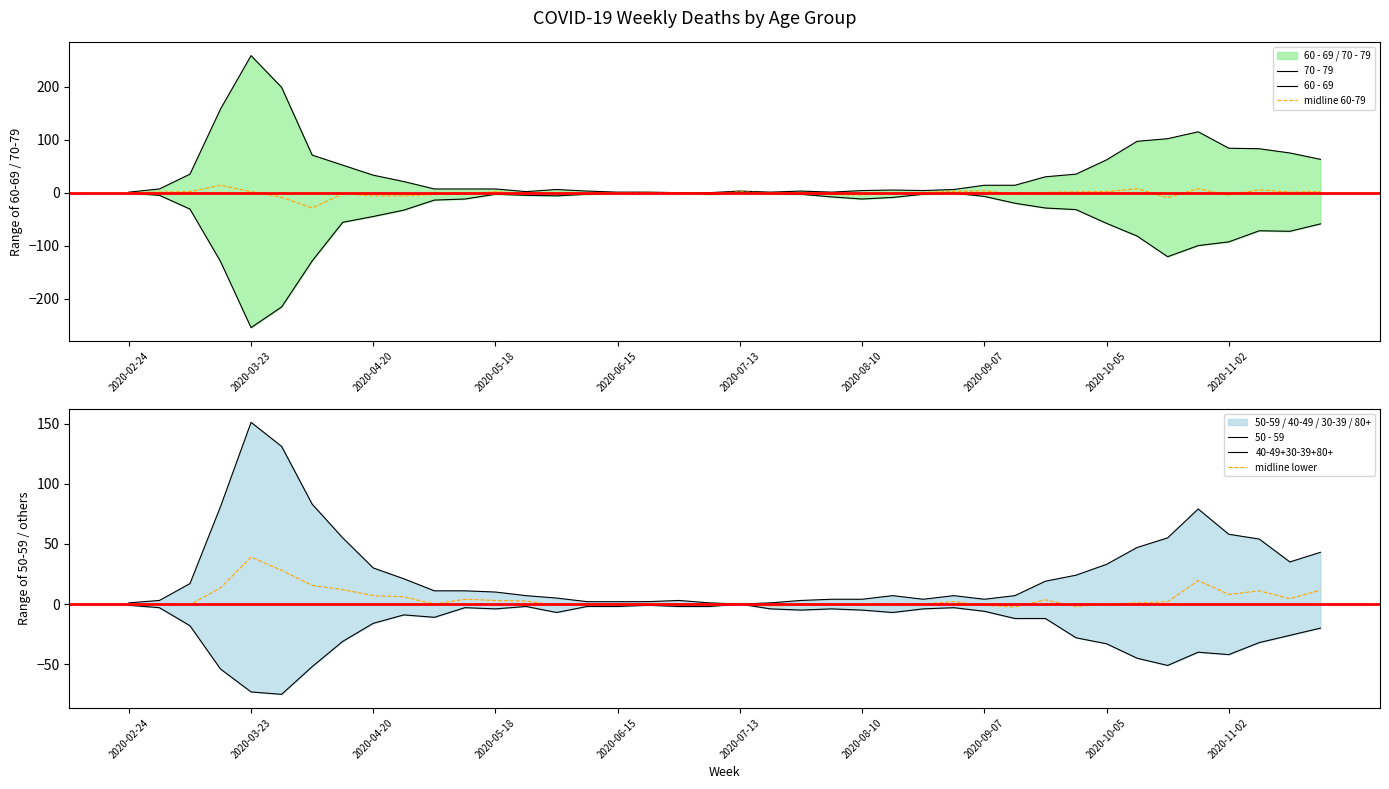

Between 38 and 14, which is larger?

38